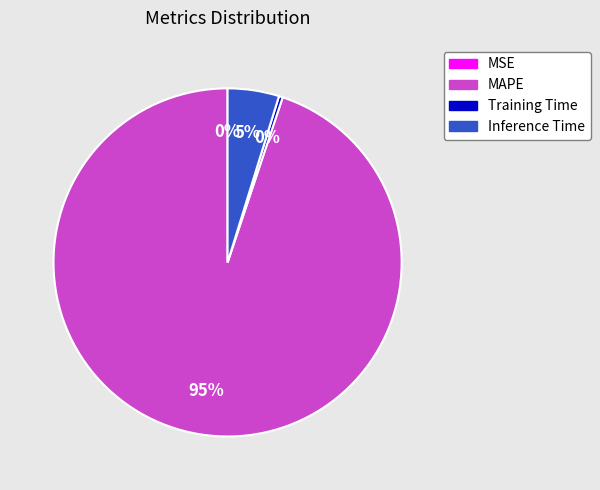

Is it true that Inference Time is 5% of the pie?

True